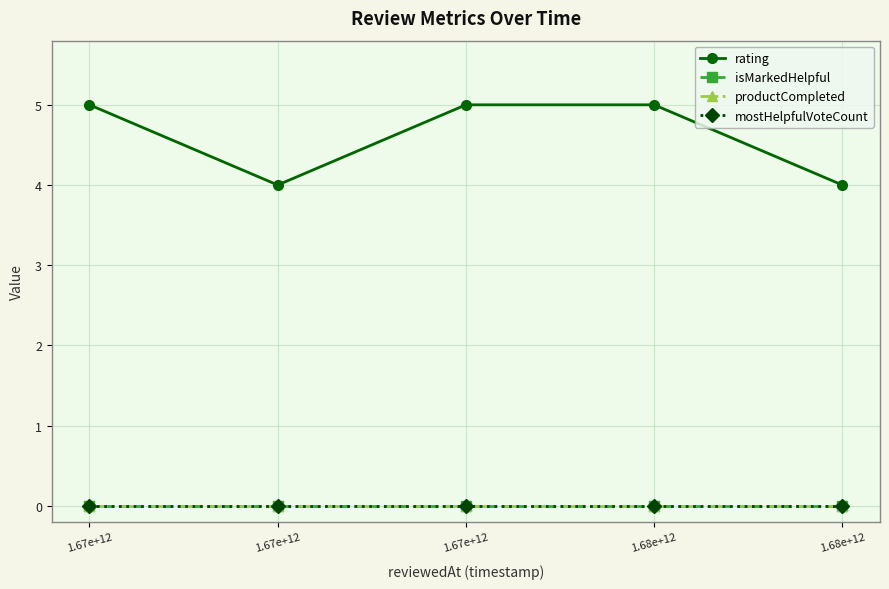

Reading left to right, what are all the values shown in this chart?

rating: 1.67e+12=5	1.67e+12=4	1.67e+12=5	1.68e+12=5	1.68e+12=4
isMarkedHelpful: 1.67e+12=0	1.67e+12=0	1.67e+12=0	1.68e+12=0	1.68e+12=0
productCompleted: 1.67e+12=0	1.67e+12=0	1.67e+12=0	1.68e+12=0	1.68e+12=0
mostHelpfulVoteCount: 1.67e+12=0	1.67e+12=0	1.67e+12=0	1.68e+12=0	1.68e+12=0